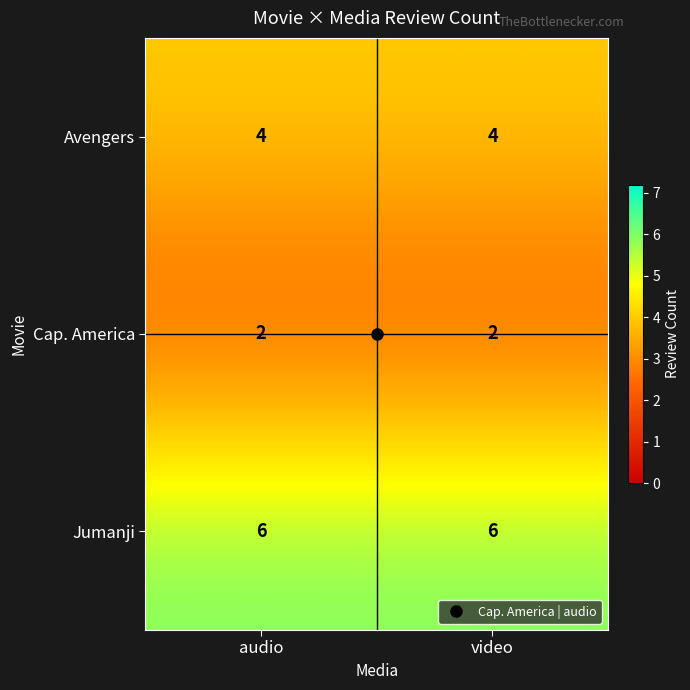

What is the total value across all series at video?

12